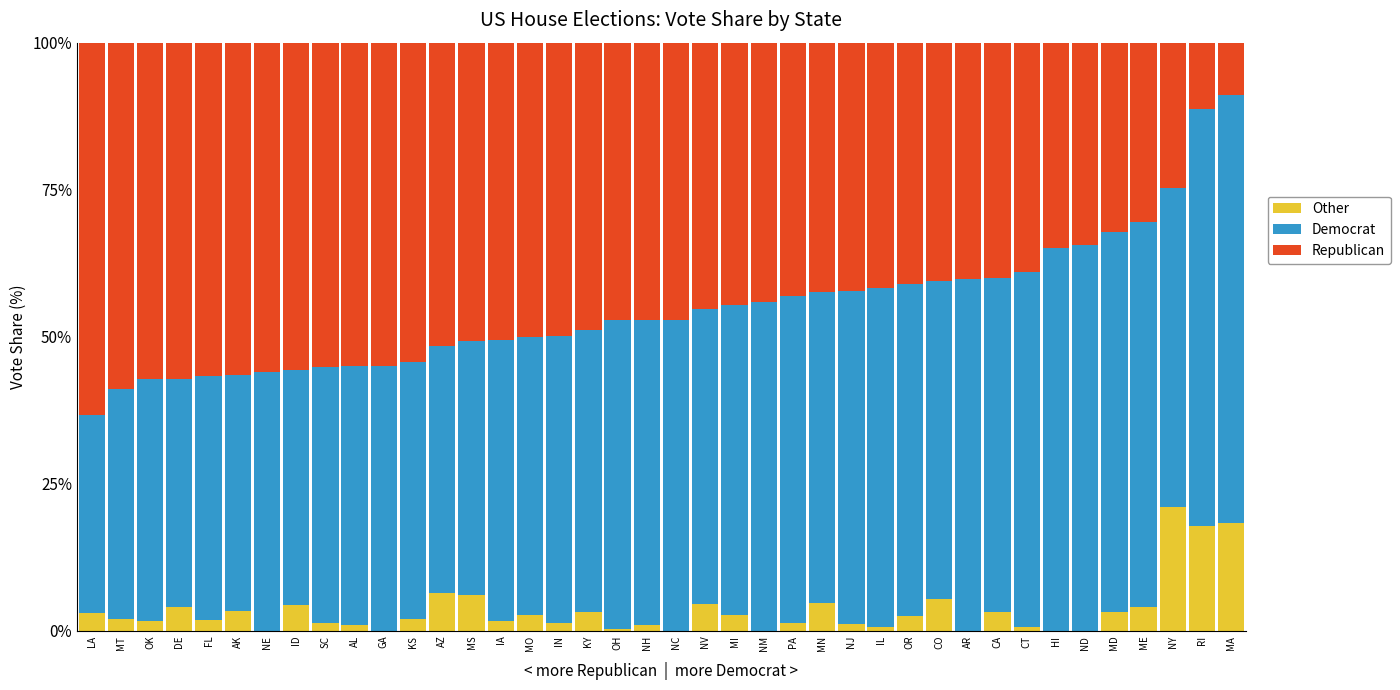

What is the sum of all Other values?

138.2